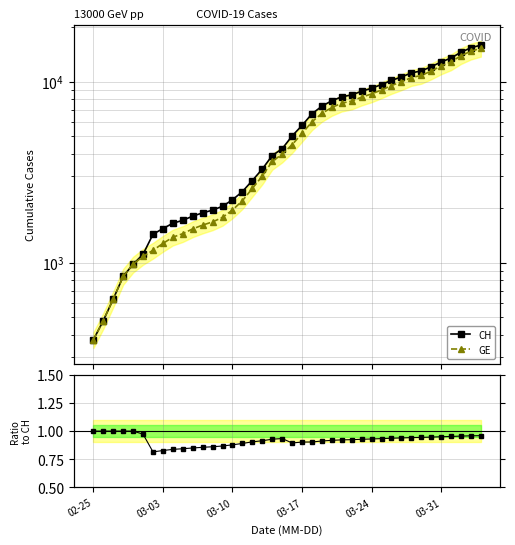

What is the minimum value for GE?

375.0